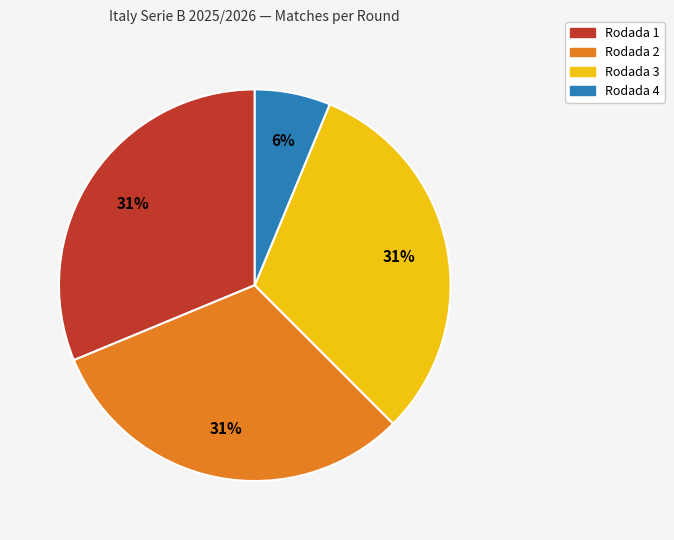

Is there a majority slice in this chart?

No